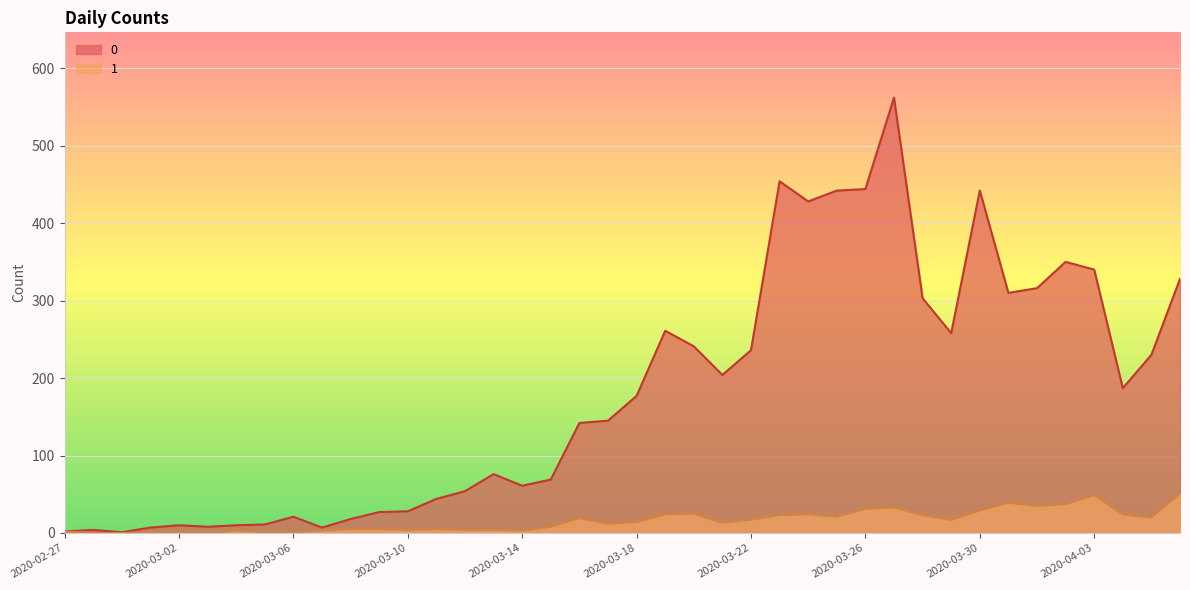

The 1 series shows 4 at 2020-03-15. True or false?

False